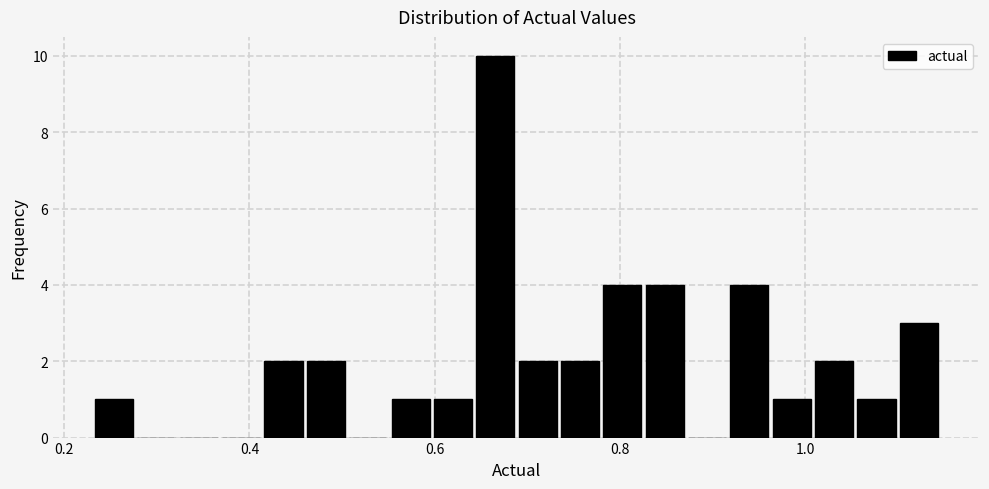

Around what value on the x-axis is the tallest bar? Give the approximate position of its centre, as read against the axis.

0.66